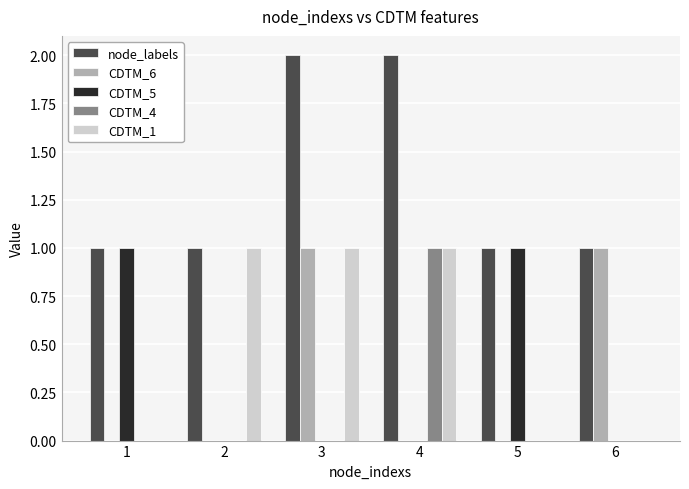

Which series has the largest total across all categories?

node_labels